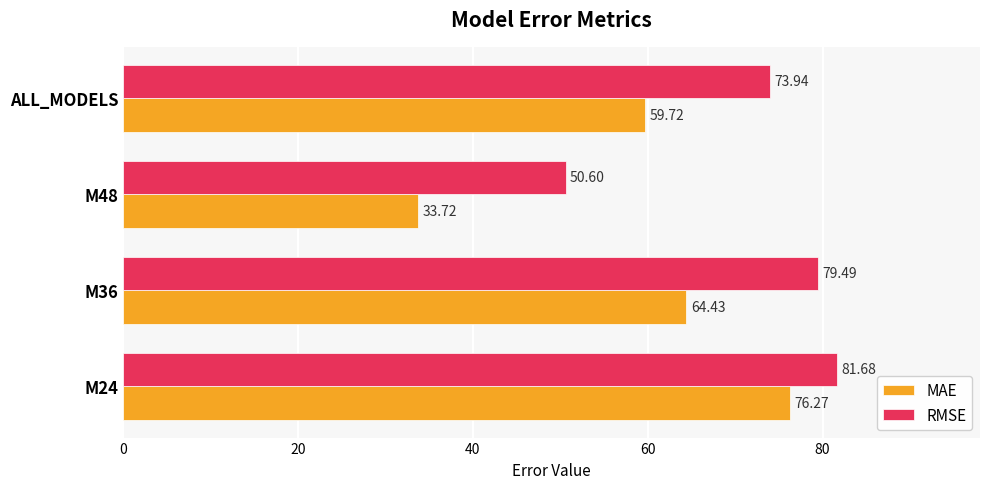

Which series has the largest total across all categories?

RMSE